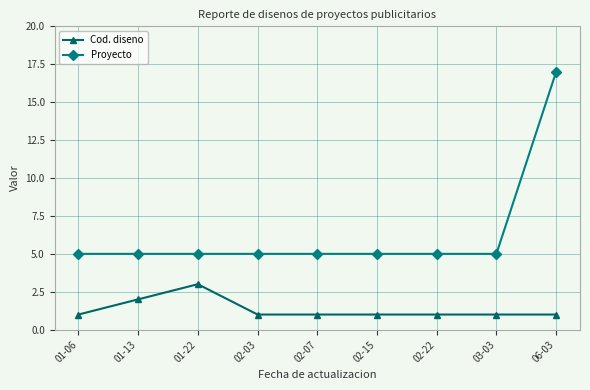

True or false: Cod. diseno and Proyecto intersect in this chart.

False